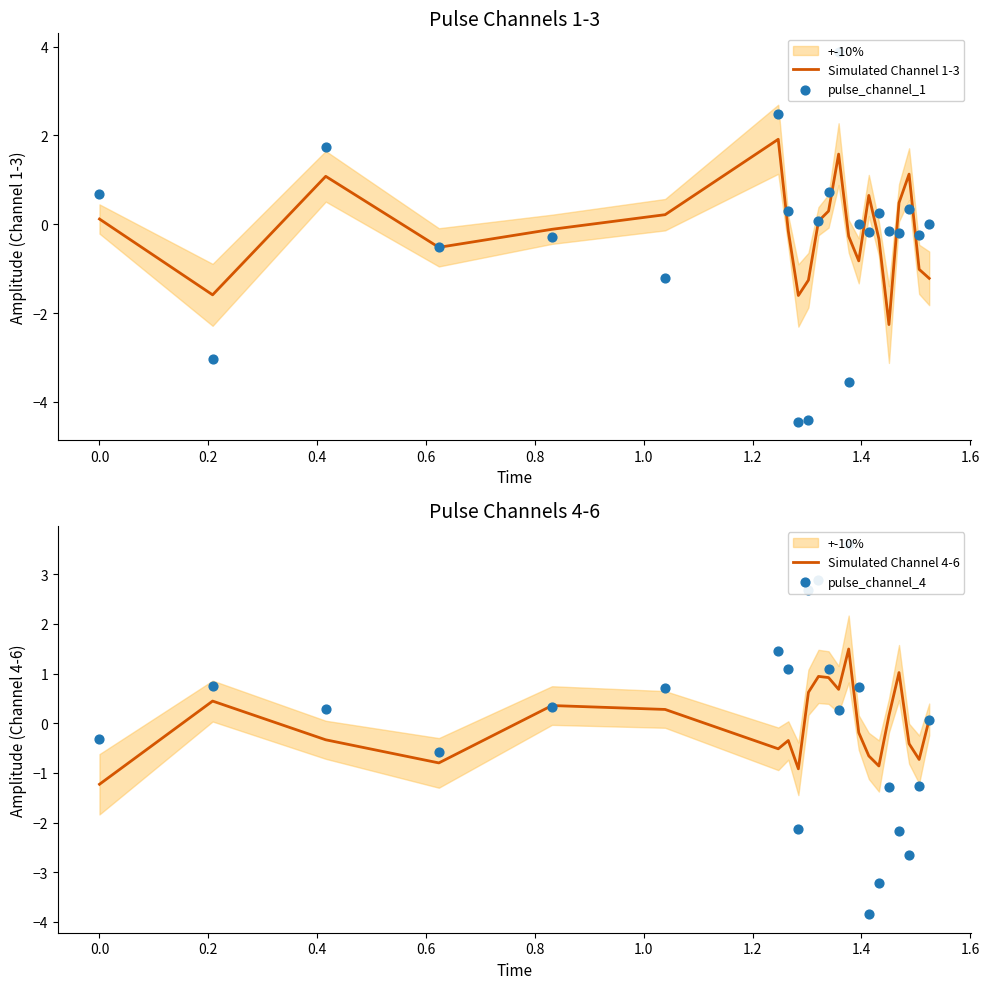

Which series has the largest Y range (max minus min)?

pulse_channel_1